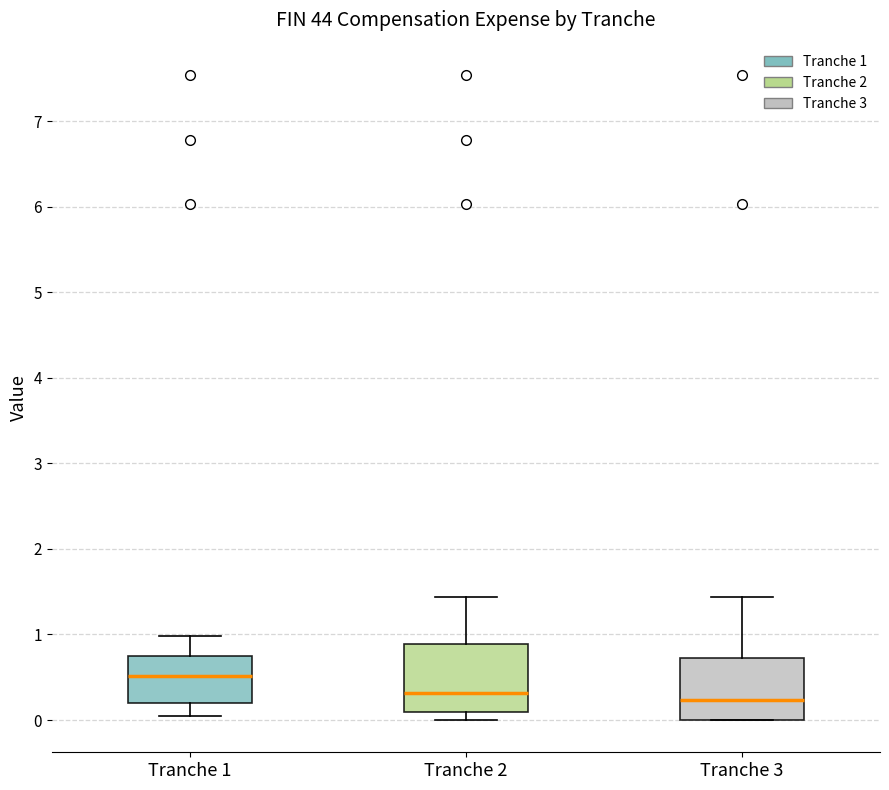

Reading left to right, transcribe this box plot: for each box, give where its median line is, the range the box spans, and where its two whiskers end, as read against the y-axis. The values are not printed on the chart, so give them approximately, as read against the axis.

Tranche 1: median 0.5, box 0.2 to 0.7, whiskers 0.1 to 1.0
Tranche 2: median 0.3, box 0.1 to 0.9, whiskers 0.0 to 1.4
Tranche 3: median 0.2, box 0.0 to 0.7, whiskers 0.0 to 1.4